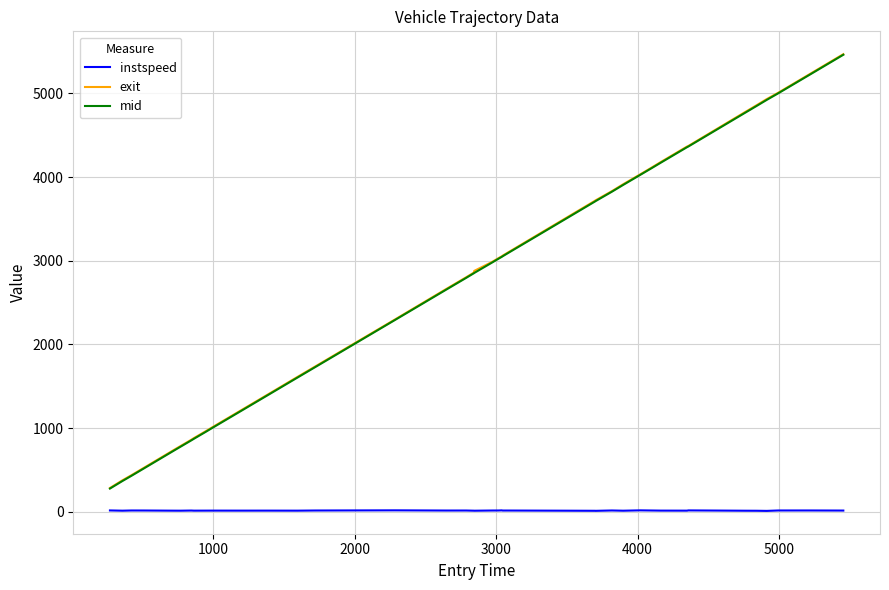

What is the lowest value of the mid series?

276.0